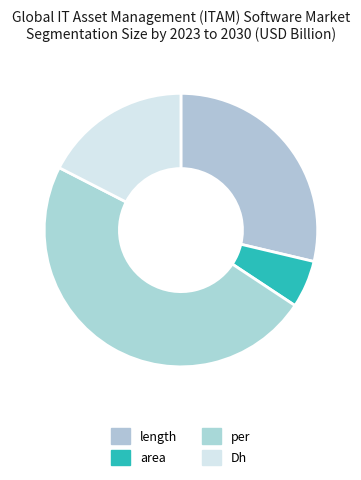

What percentage is the Dh slice, to the nearest percent?

17%